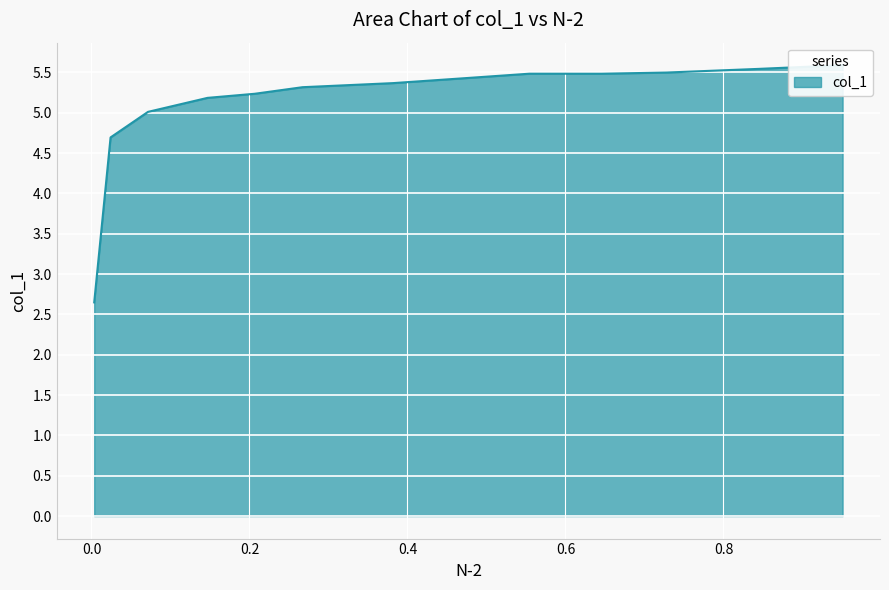

Reading left to right, list all the values displayed in this chart.

0.9508=5.6	0.8451=5.5	0.728=5.5	0.6453=5.5	0.5543=5.5	0.4722=5.4	0.3818=5.4	0.2672=5.3	0.2067=5.2	0.1469=5.2	0.0716=5.0	0.0242=4.7	0.0035=2.6